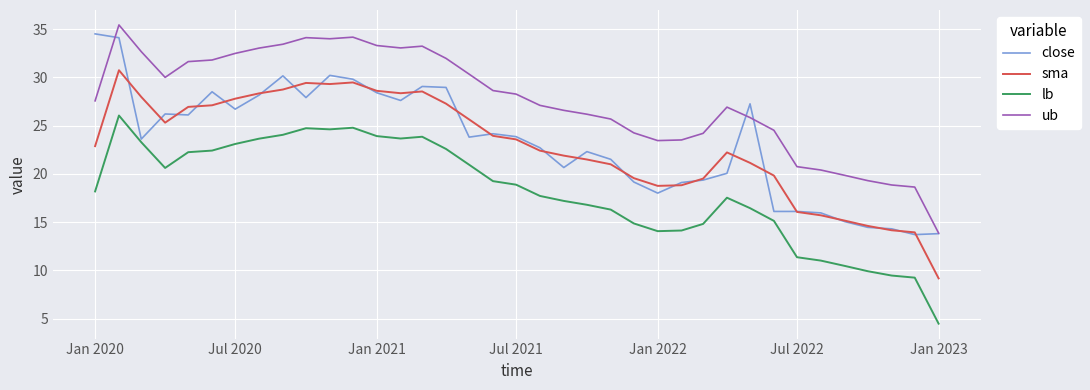

Which series has the largest total across all categories?

ub